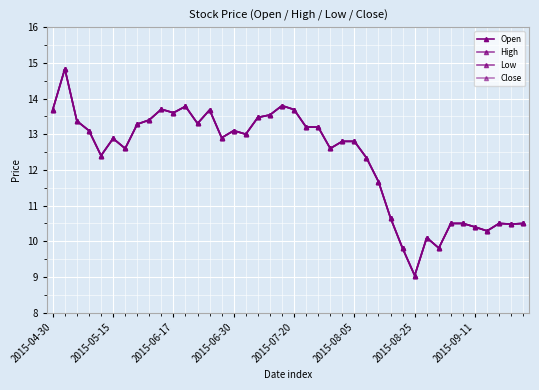

Does the chart have visible grid lines?

Yes